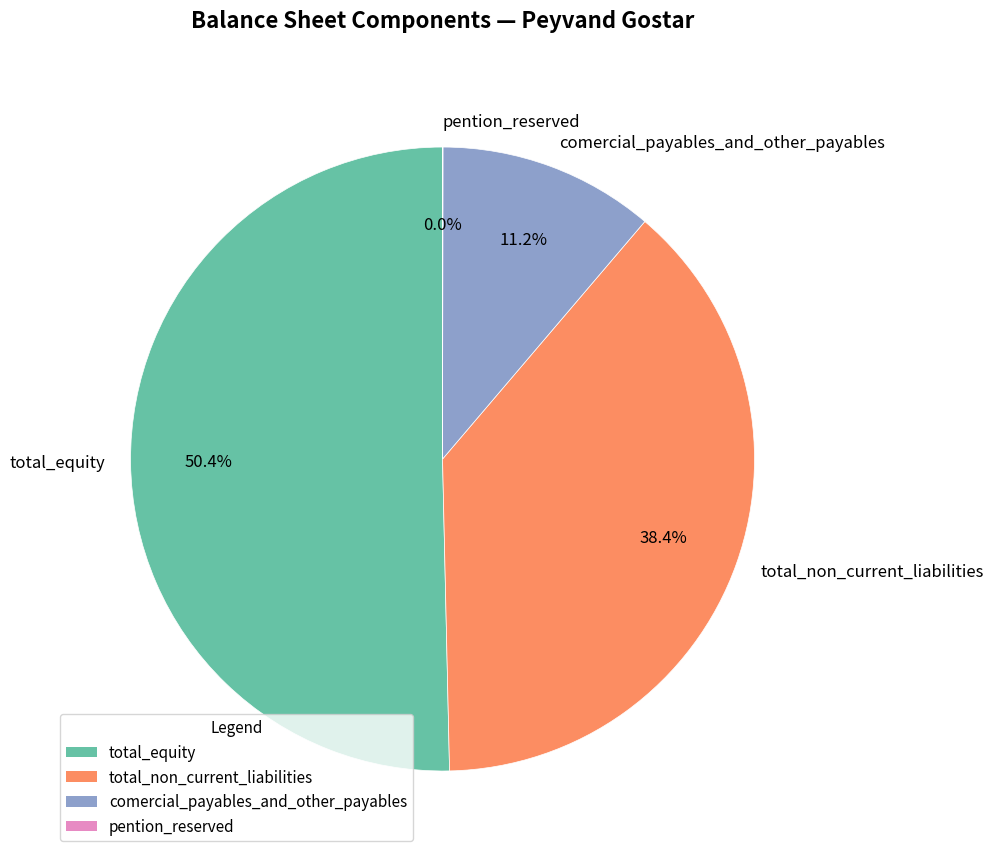

Between comercial_payables_and_other_payables and total_equity, which is larger?

total_equity